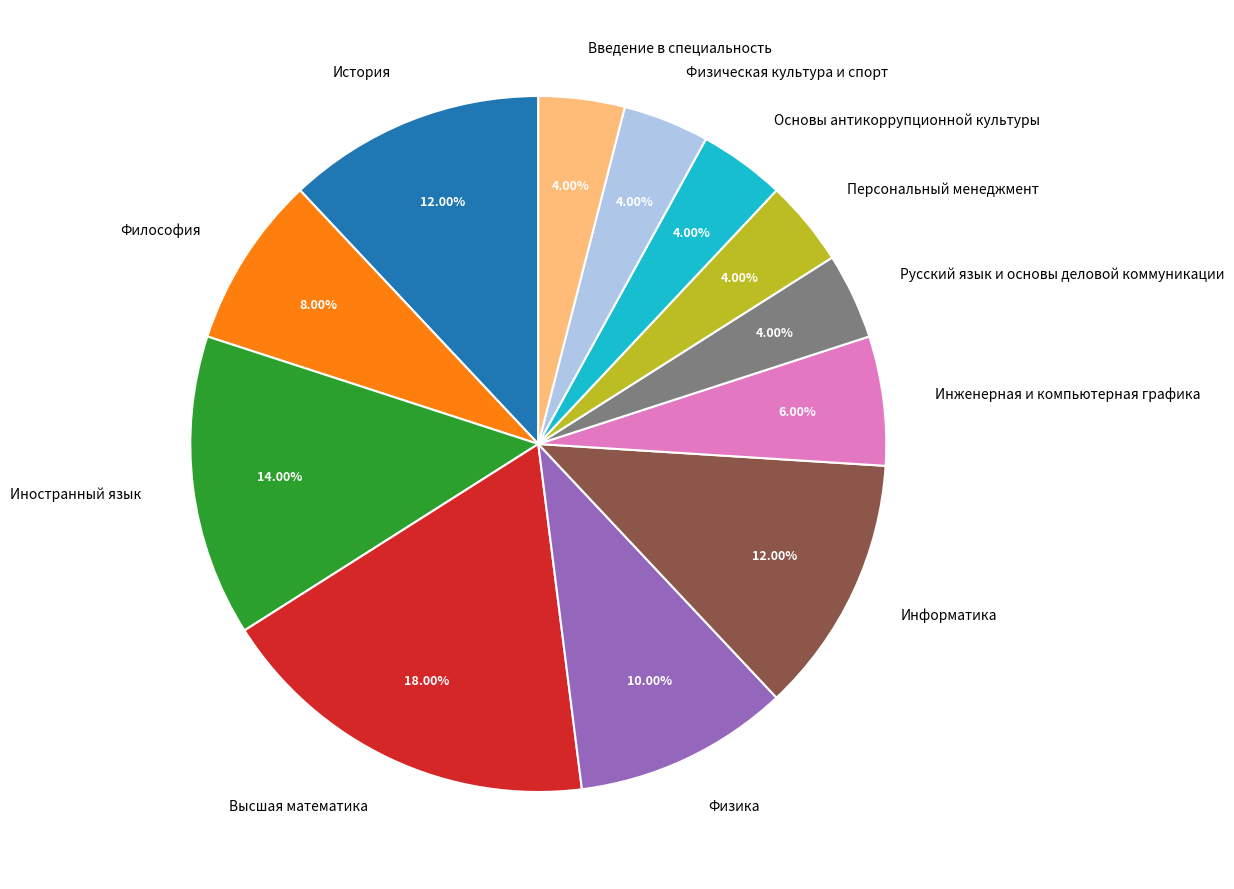

Do Информатика and Персональный менеджмент together represent more than half of the pie?

No